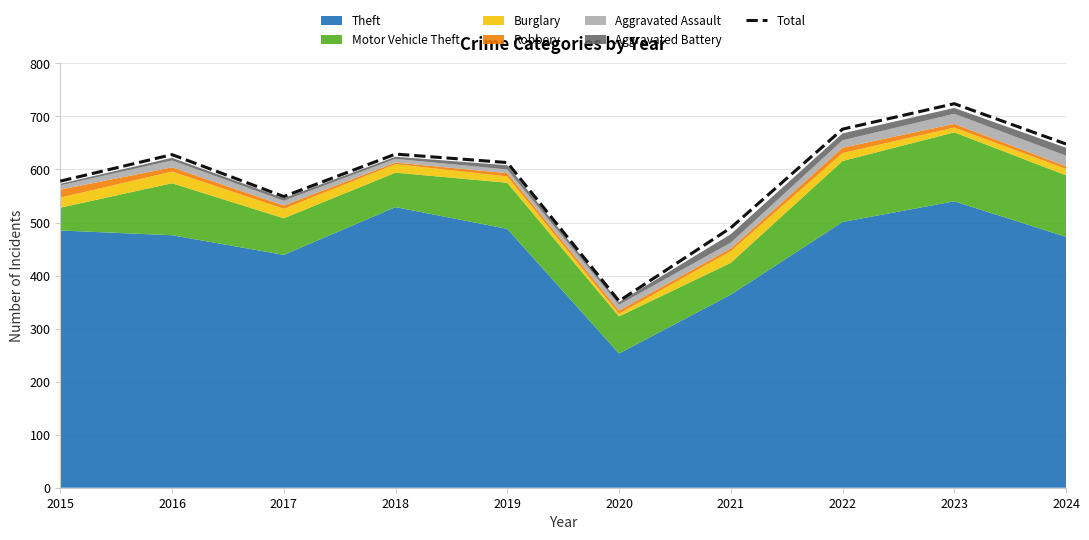

What is the change in value from 2016 to 2019?

-15